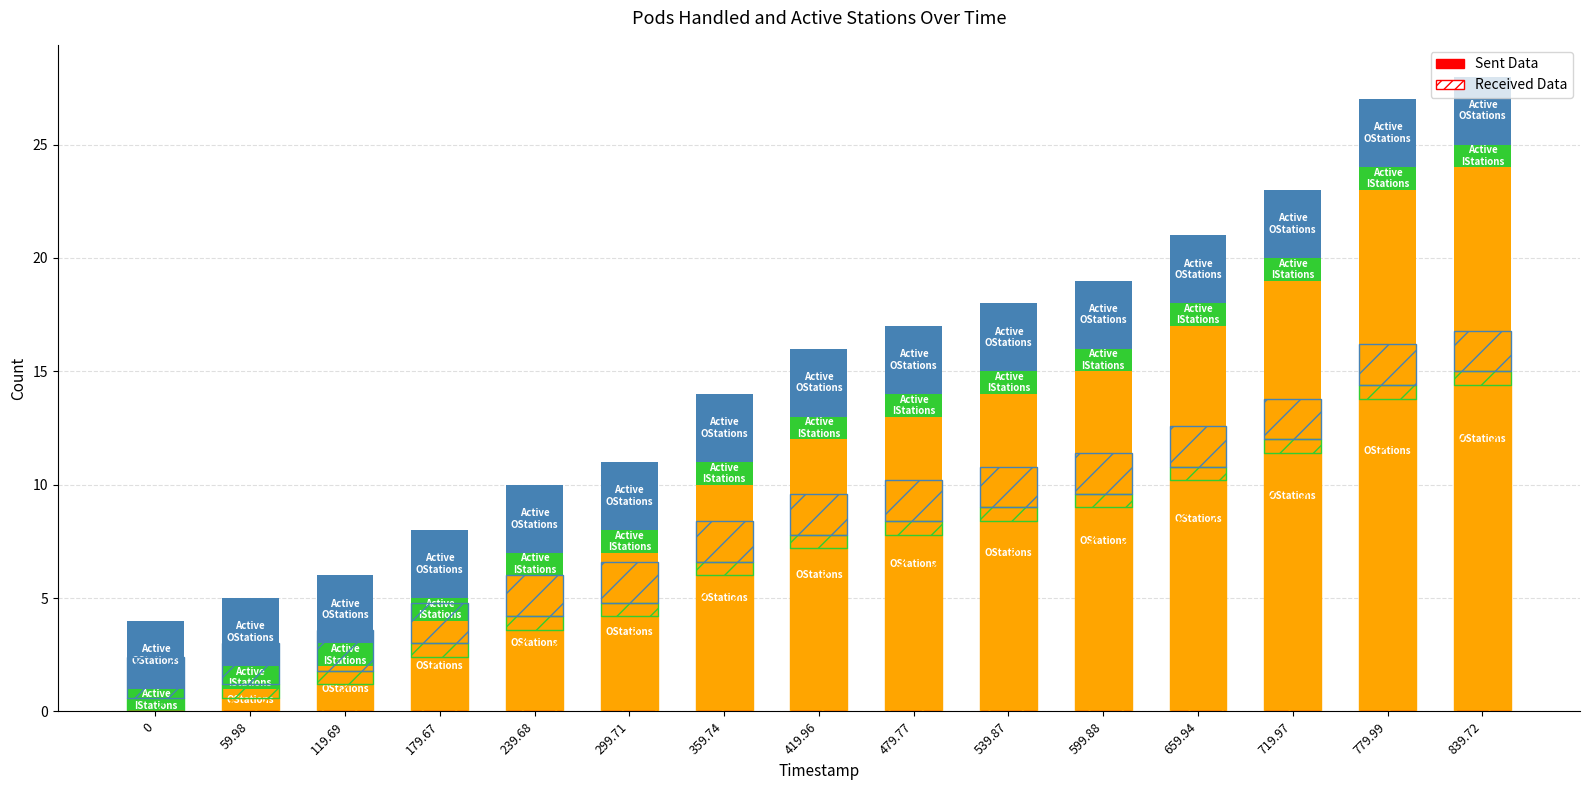

How many groups of bars are there?

15